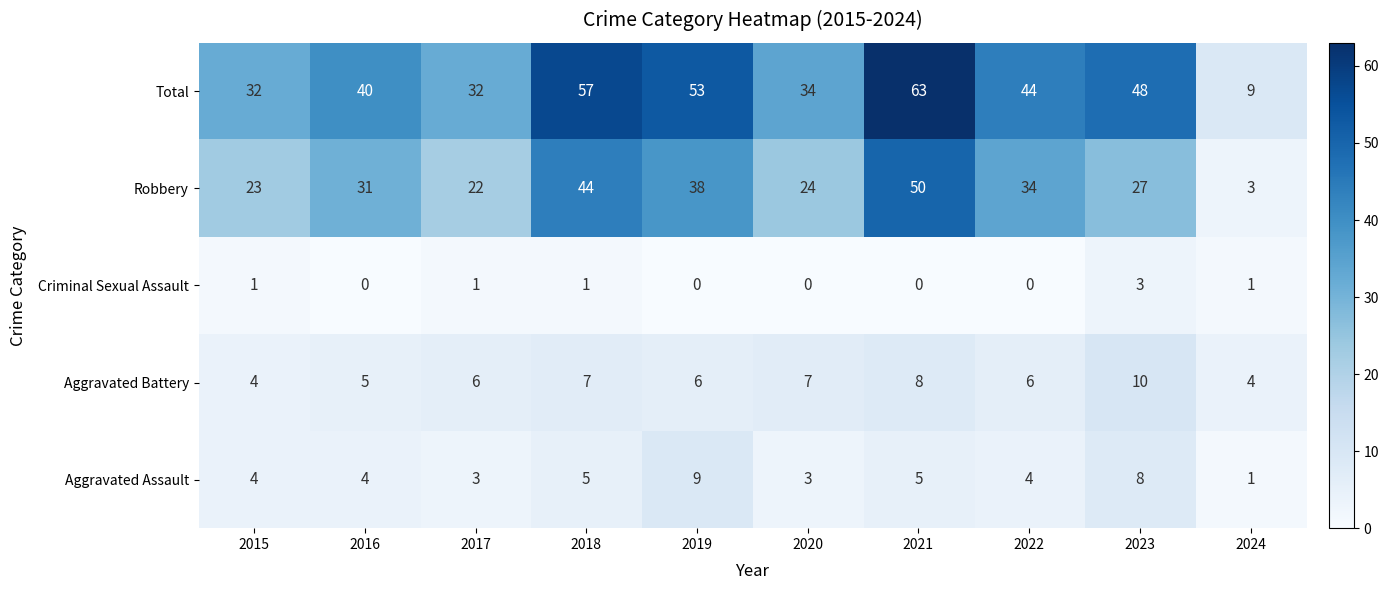

How many values in the Criminal Sexual Assault series are below 1?

5